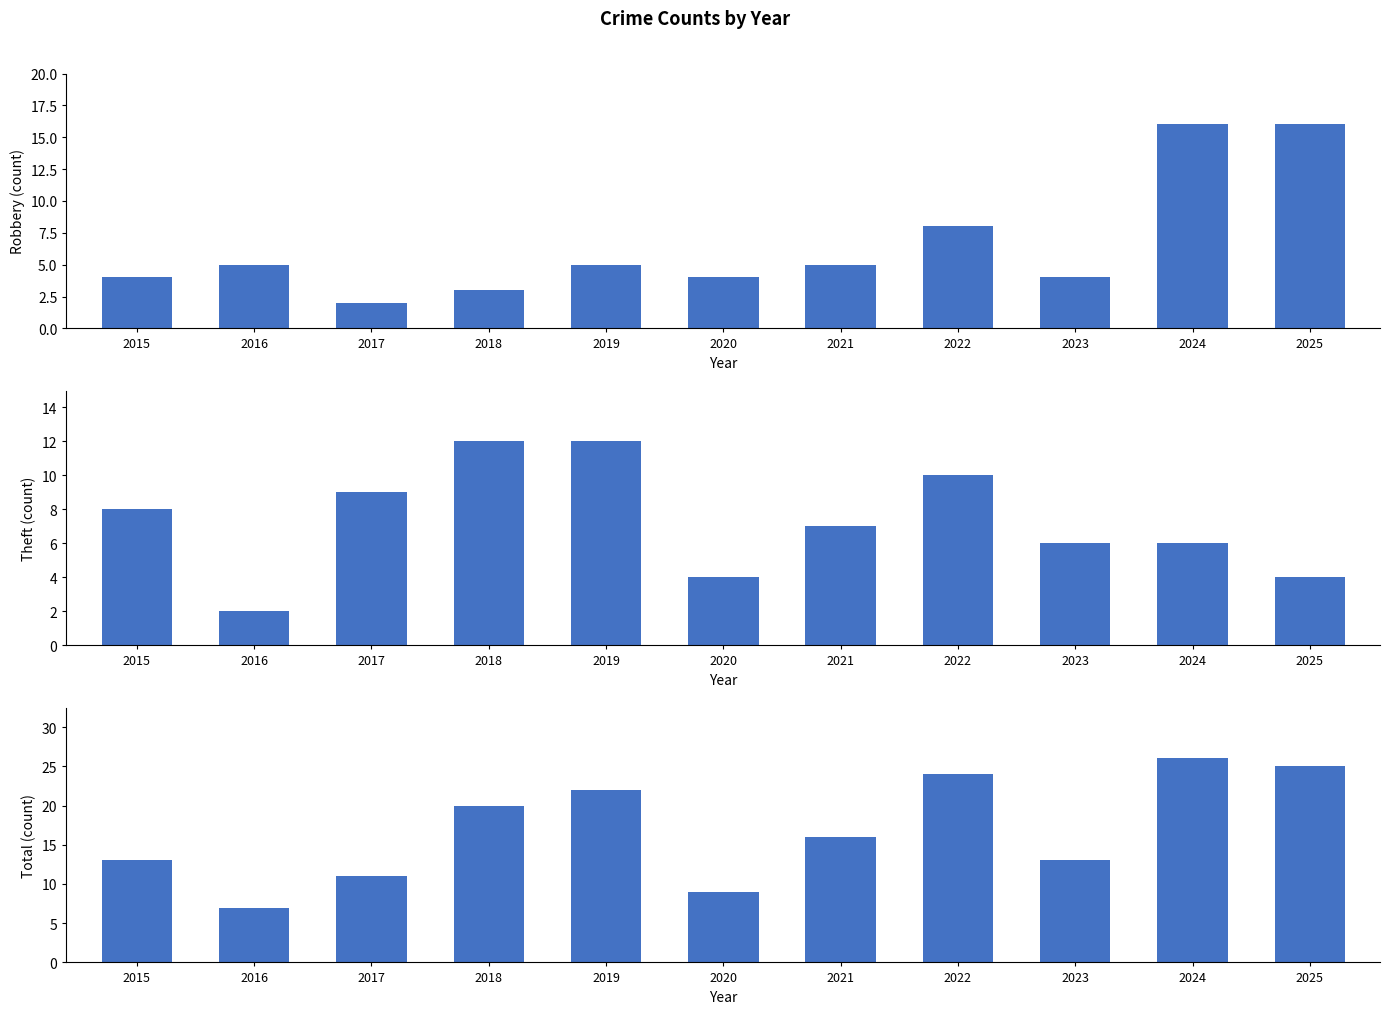

What is the difference between the Total values at 2017 and 2019?

11